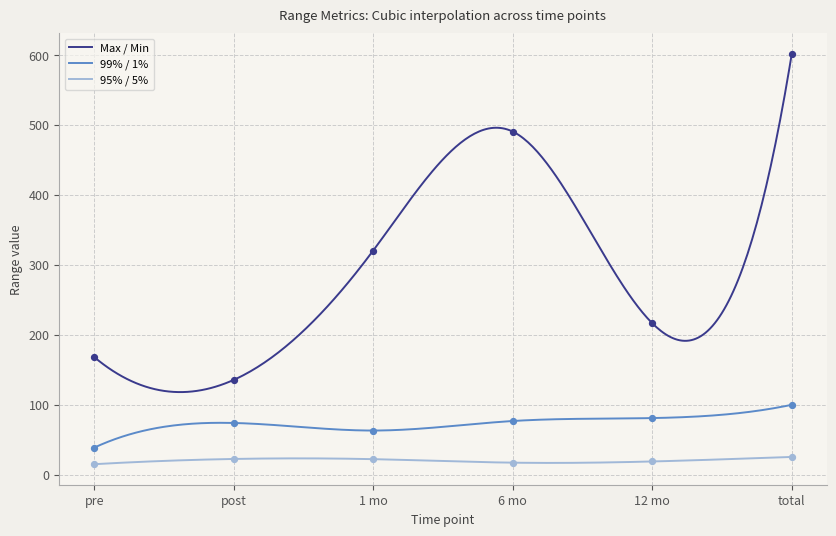

Which series has the largest total across all categories?

Max / Min